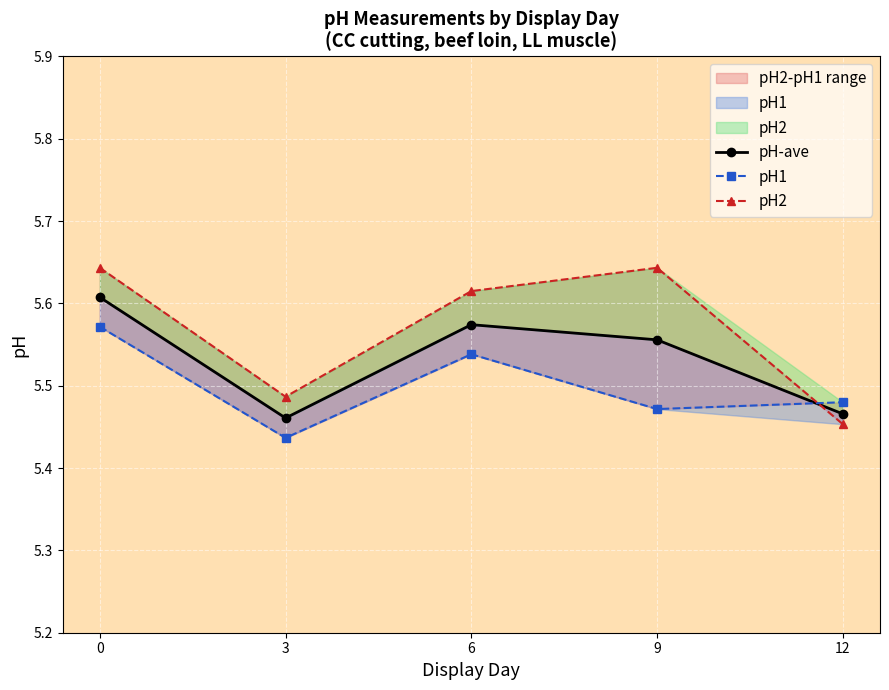

List the labels in order of pH2 value, smallest first.

12, 3, 6, 0, 9